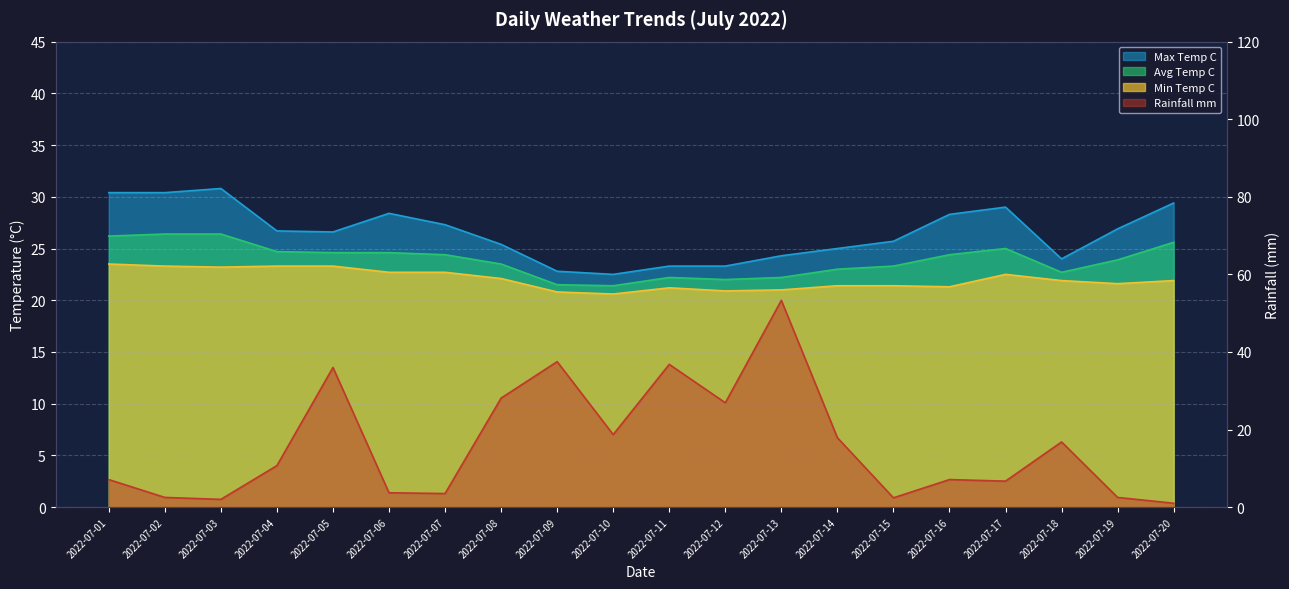

How many interior local peaks does the min_temp_c series have?

2